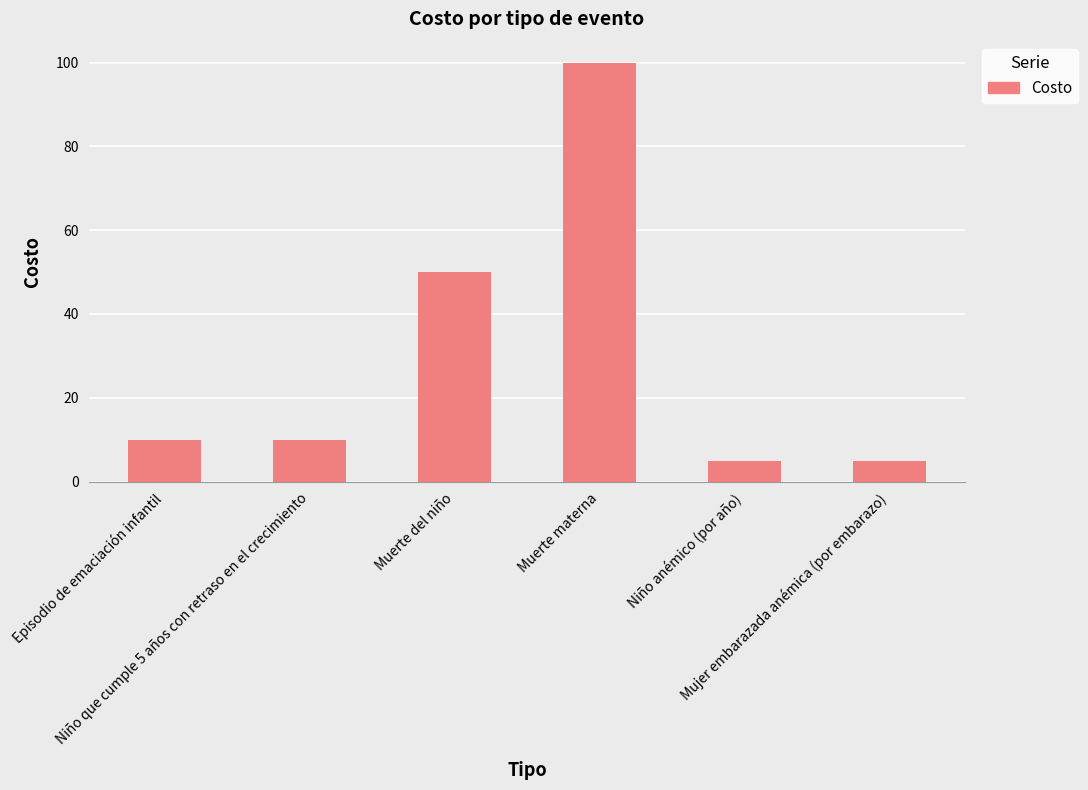

What is the label of the 2nd bar from the right?

Niño anémico (por año)